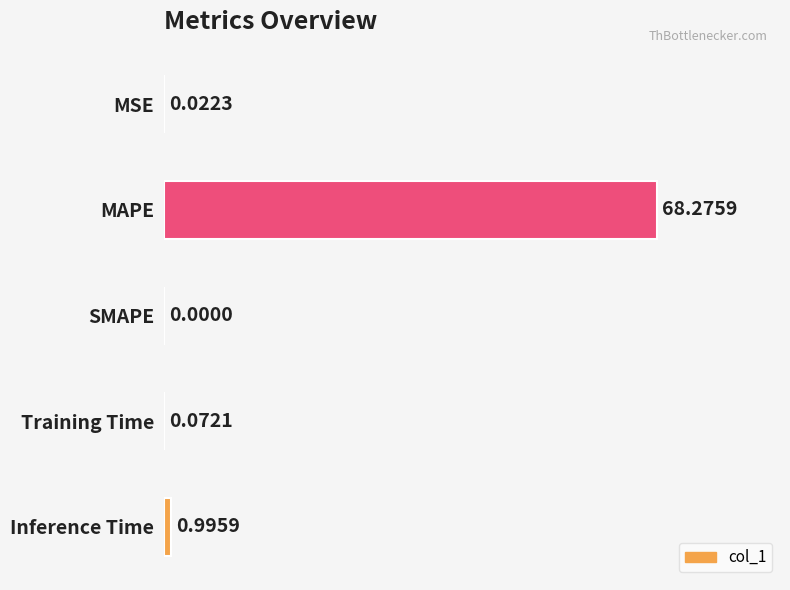

What is the change in value from MAPE to SMAPE?

-68.3